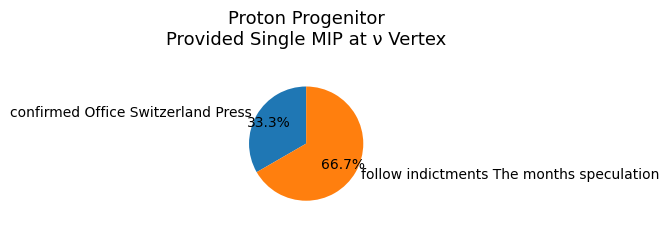

What percentage is the follow indictments The months speculation slice, to the nearest percent?

67%